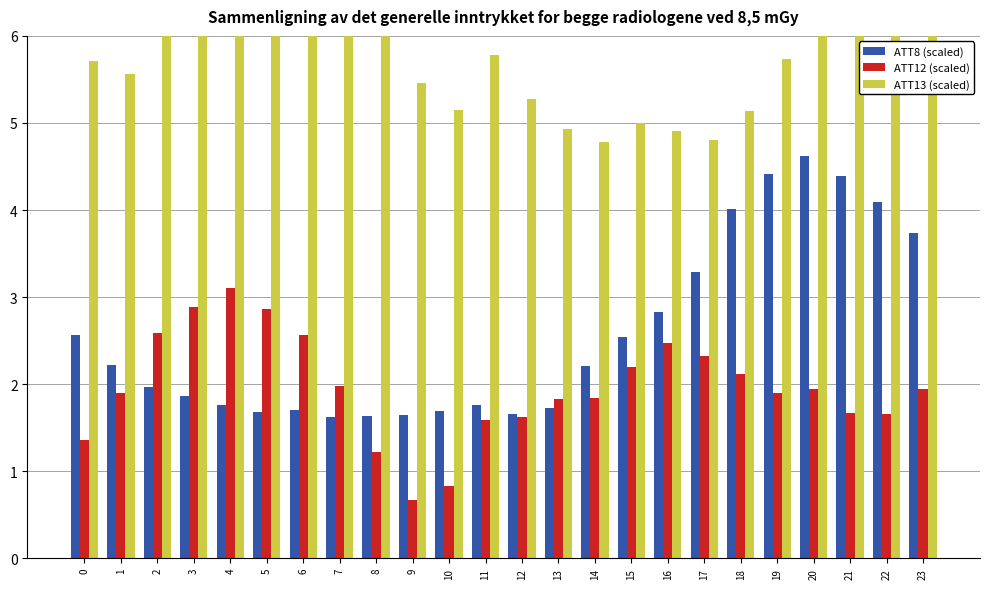

Where is ATT12 (scaled) nearest to the value 1?

10